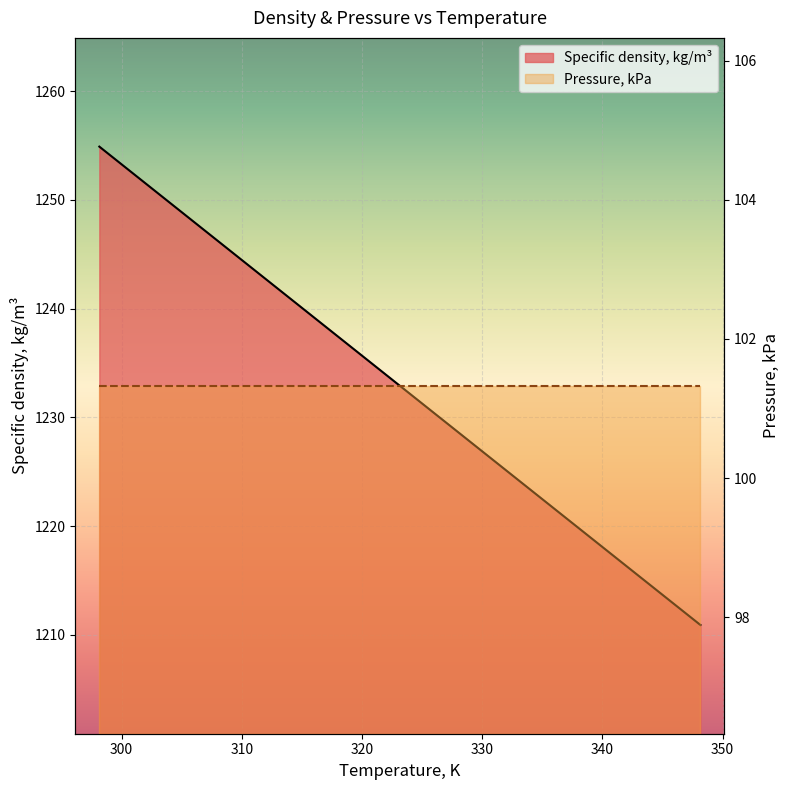

The value at 338.15 is 508.2. True or false?

False